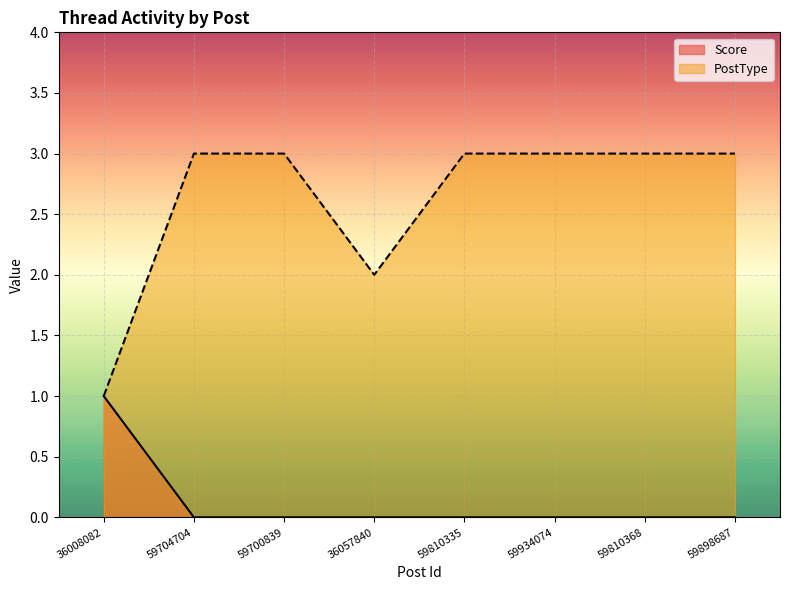

Reading left to right, list all the values displayed in this chart.

Score: 1	0	0	0	0	0	0	0
PostType: 1	3	3	2	3	3	3	3